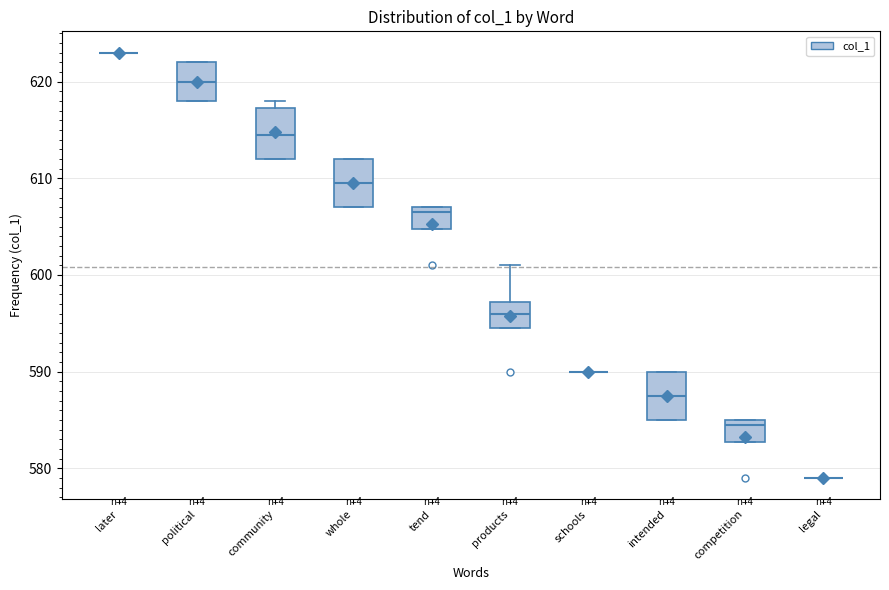

Reading left to right, read every box against the y-axis: the position of its median line, the range the box covers, and the ends of its whiskers. The values are not printed on the chart, so give them approximately, as read against the axis.

later: box collapsed to a line at 623, whiskers 623 to 623
political: median 620, box 618 to 622, whiskers 618 to 622
community: median 615, box 612 to 617, whiskers 612 to 618
whole: median 610, box 607 to 612, whiskers 607 to 612
tend: median 607 (just below the box's upper edge), box 605 to 607, whiskers 605 to 607
products: median 596, box 595 to 597, whiskers 595 to 601
schools: box collapsed to a line at 590, whiskers 590 to 590
intended: median 588, box 585 to 590, whiskers 585 to 590
competition: median 585 (just below the box's upper edge), box 583 to 585, whiskers 583 to 585
legal: box collapsed to a line at 579, whiskers 579 to 579